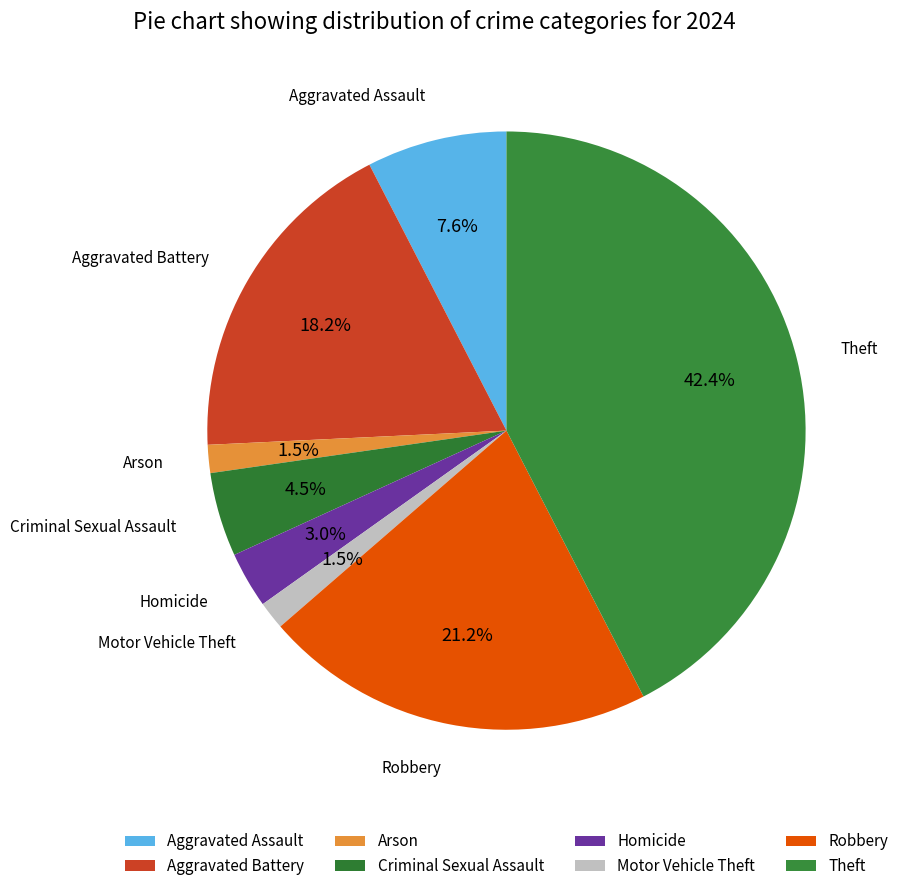

Count the number of slices in the pie.

8